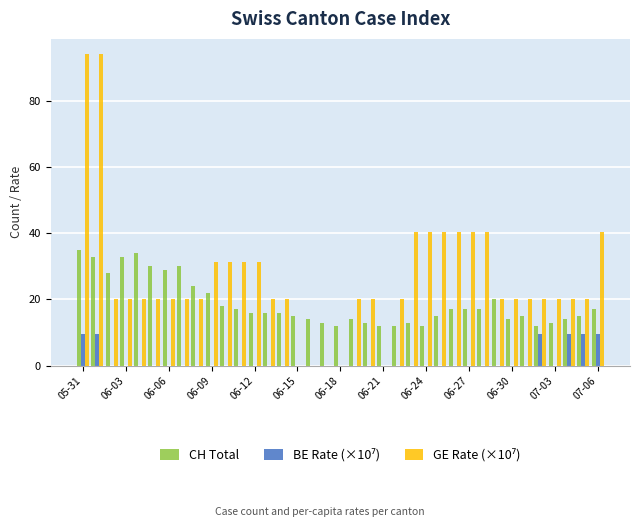

What is the sum of all CH Total values?

697.0